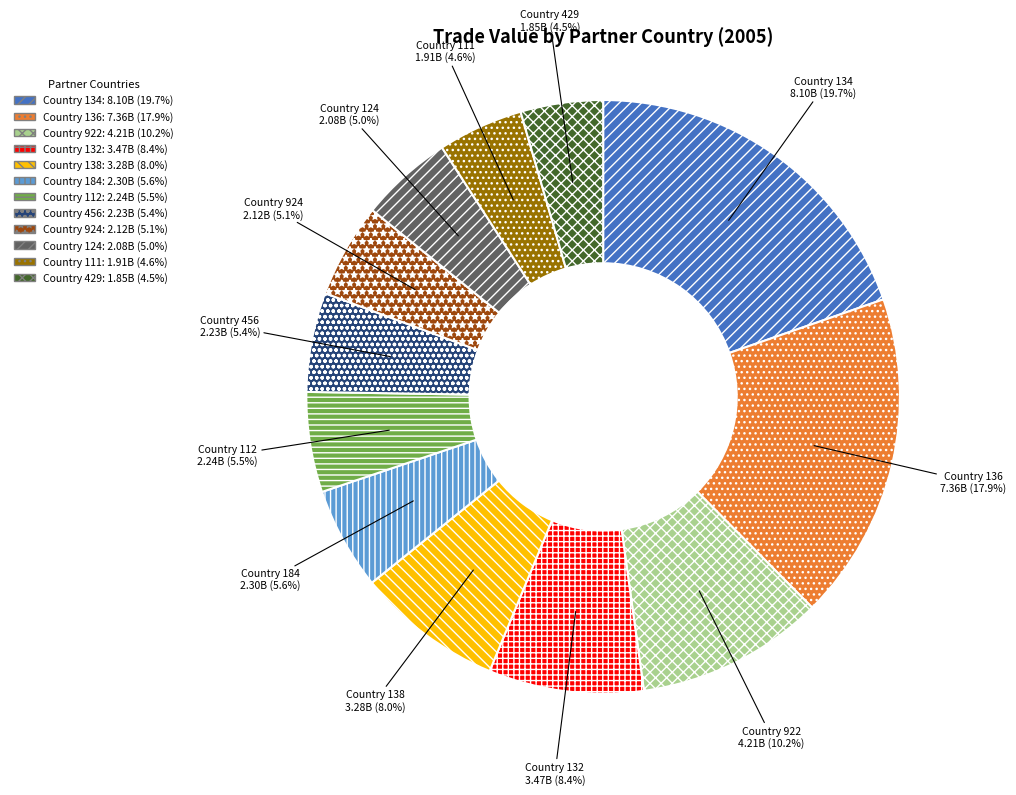

Which category has the biggest portion of the pie?

134